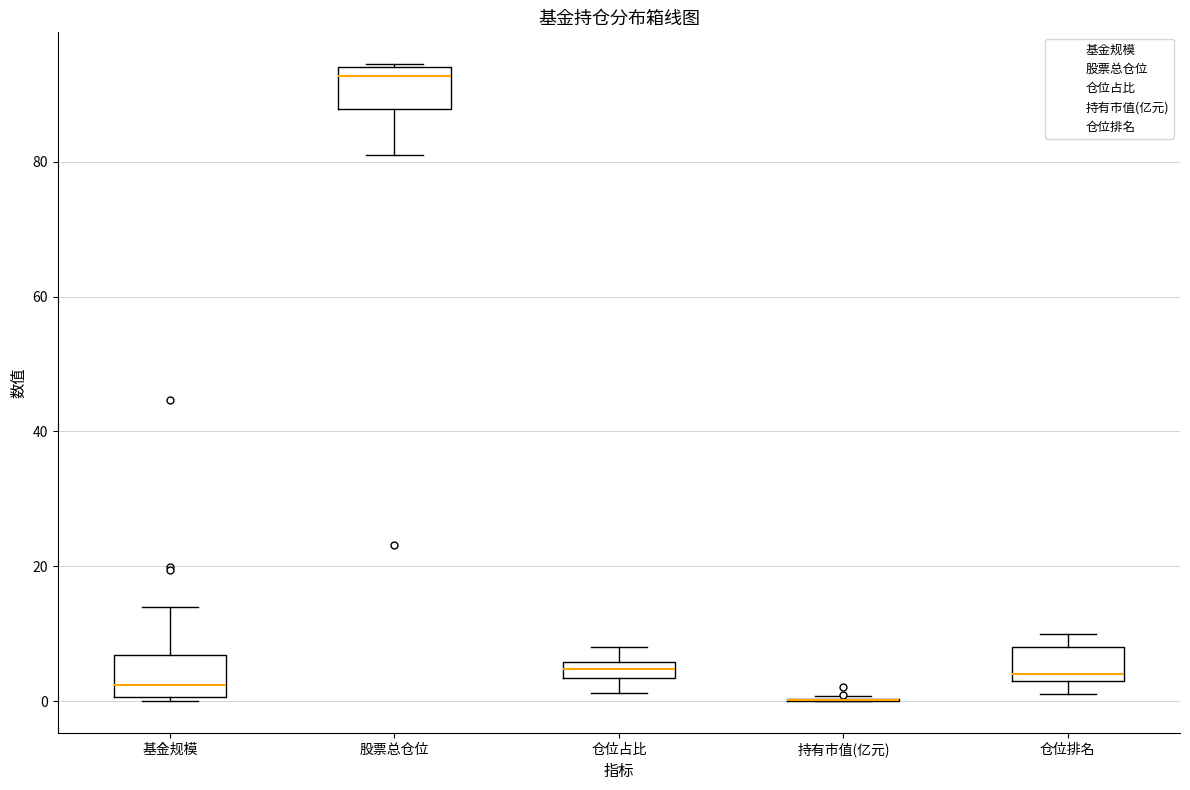

Where is the upper edge of the box for 仓位排名 on the y-axis? The values are not printed on the chart, so give them approximately, as read against the axis.

8